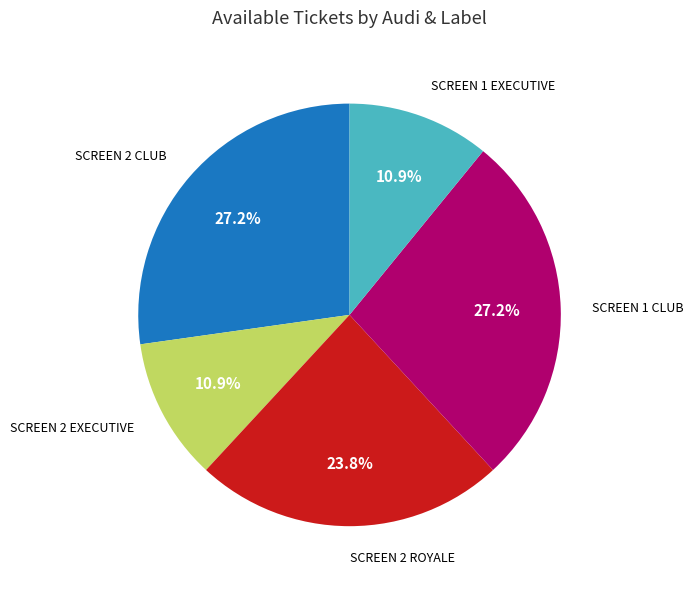

Does any single category account for the majority?

No